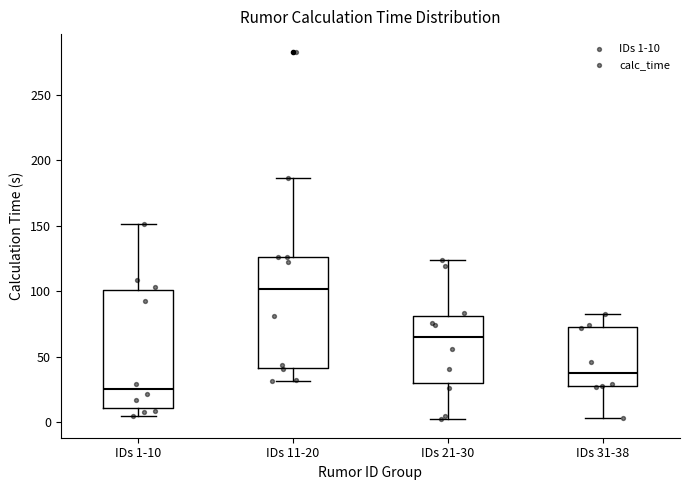

Which box has the lowest median line?

IDs 1-10